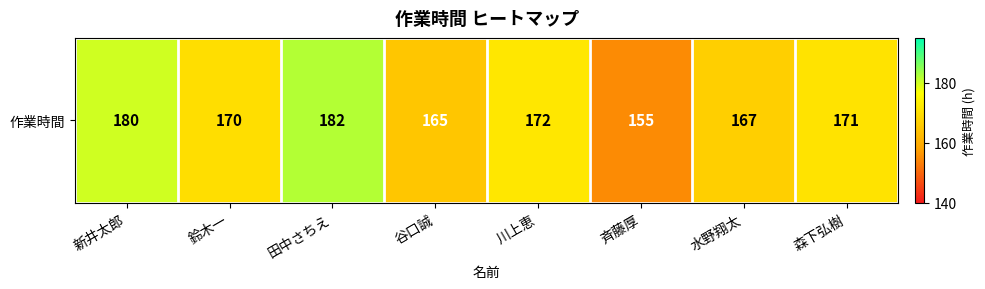

What is the difference between the values at 水野翔太 and 新井太郎?

13